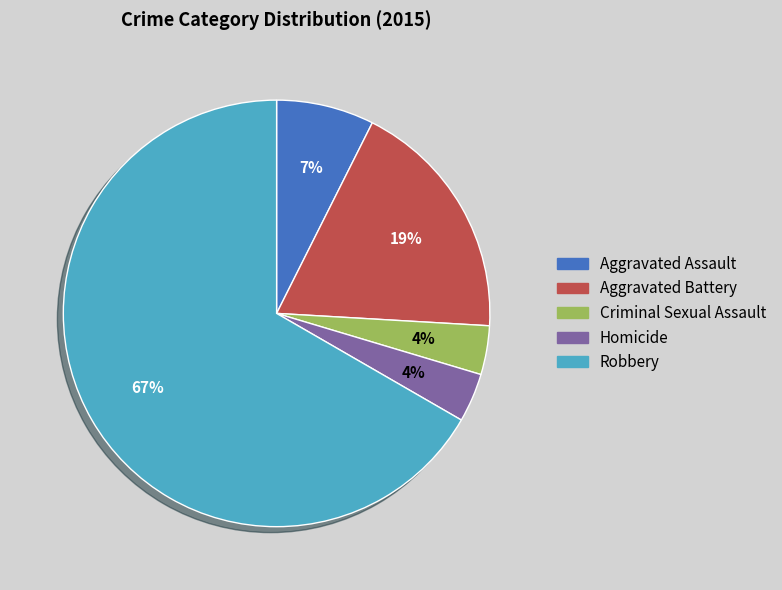

To the nearest percent, what is the average slice percentage?

20%